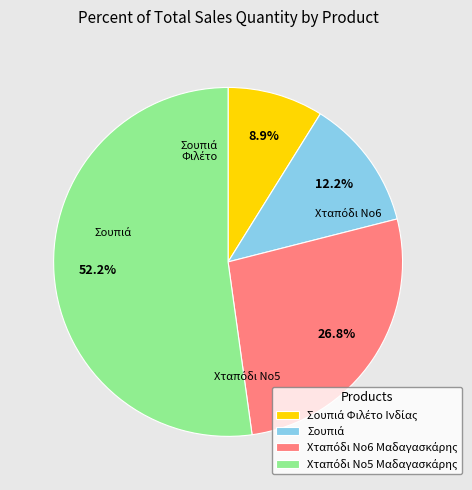

Is there a majority slice in this chart?

Yes